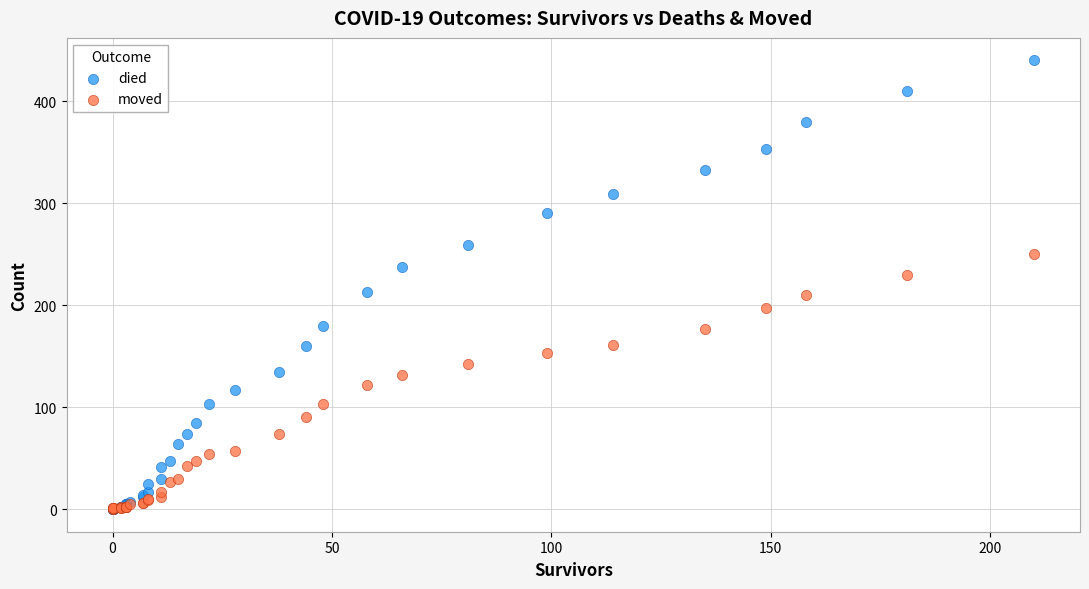

What are all the series names shown in the legend?

died, moved